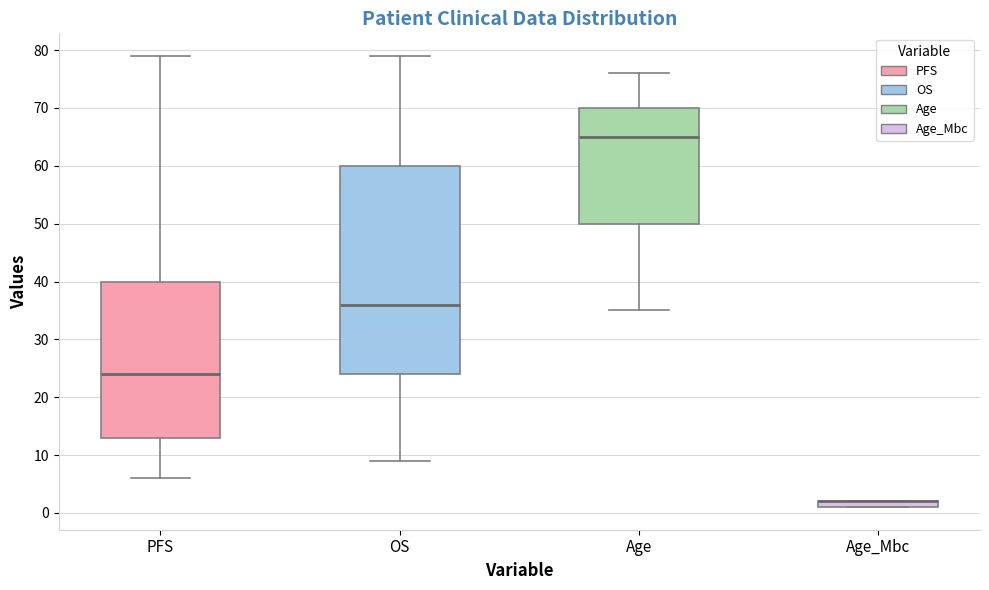

Which box is the tallest, from its lower edge to its upper edge?

OS